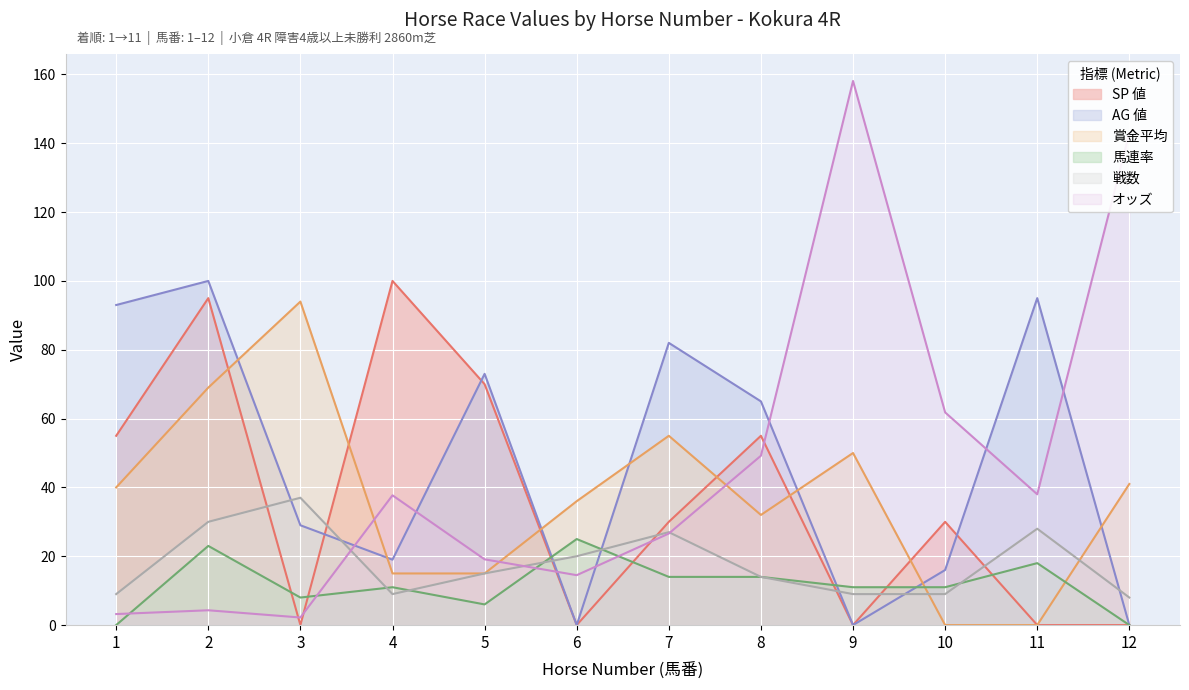

Which series has the widest spread of values?

オッズ